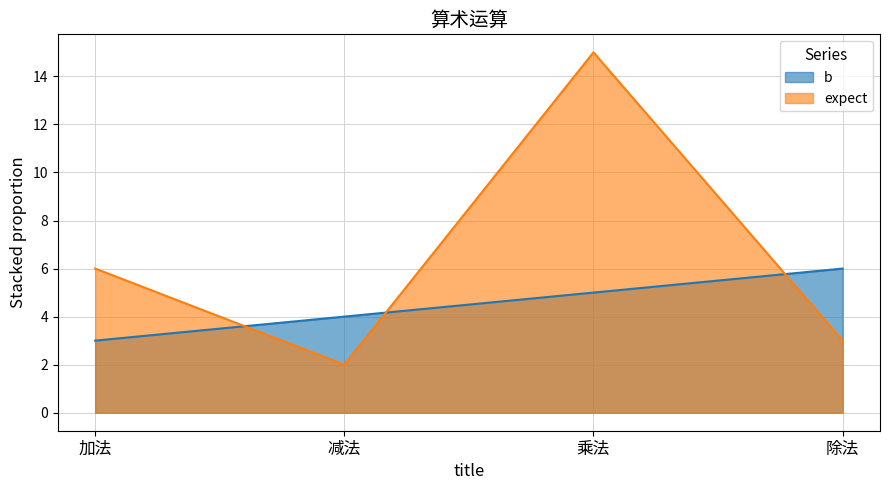

What is the total value across all series at 除法?

9